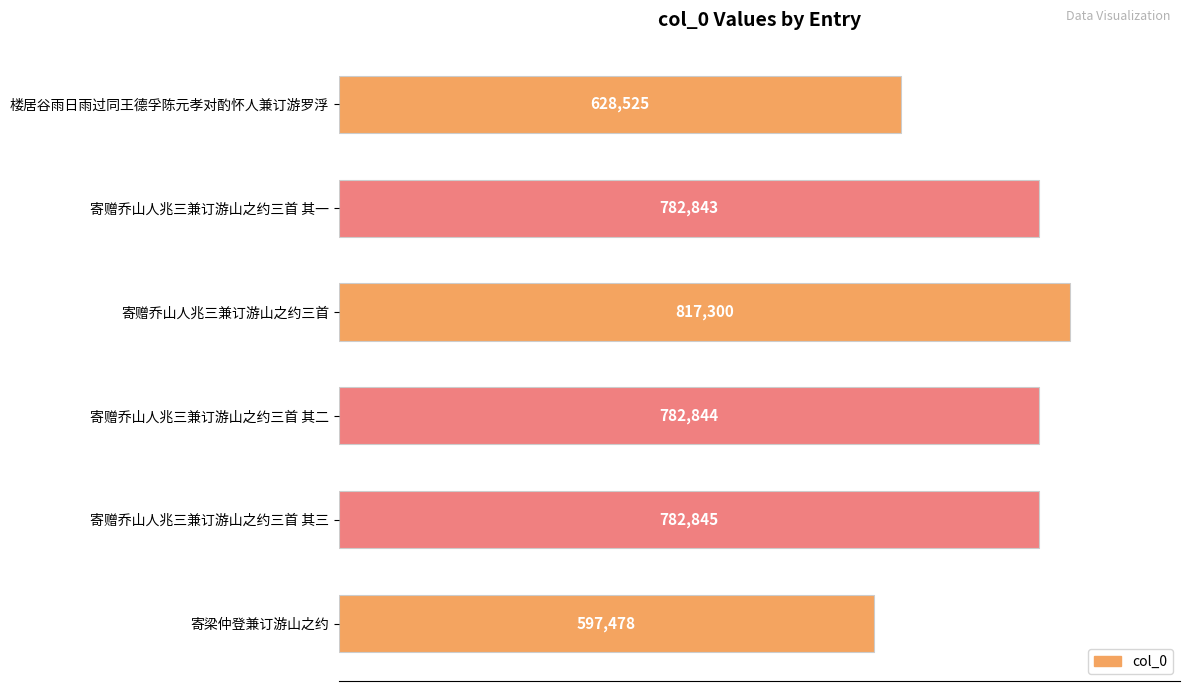

Reading top to bottom, transcribe all the data shown in this chart.

628525	782843	817300	782844	782845	597478